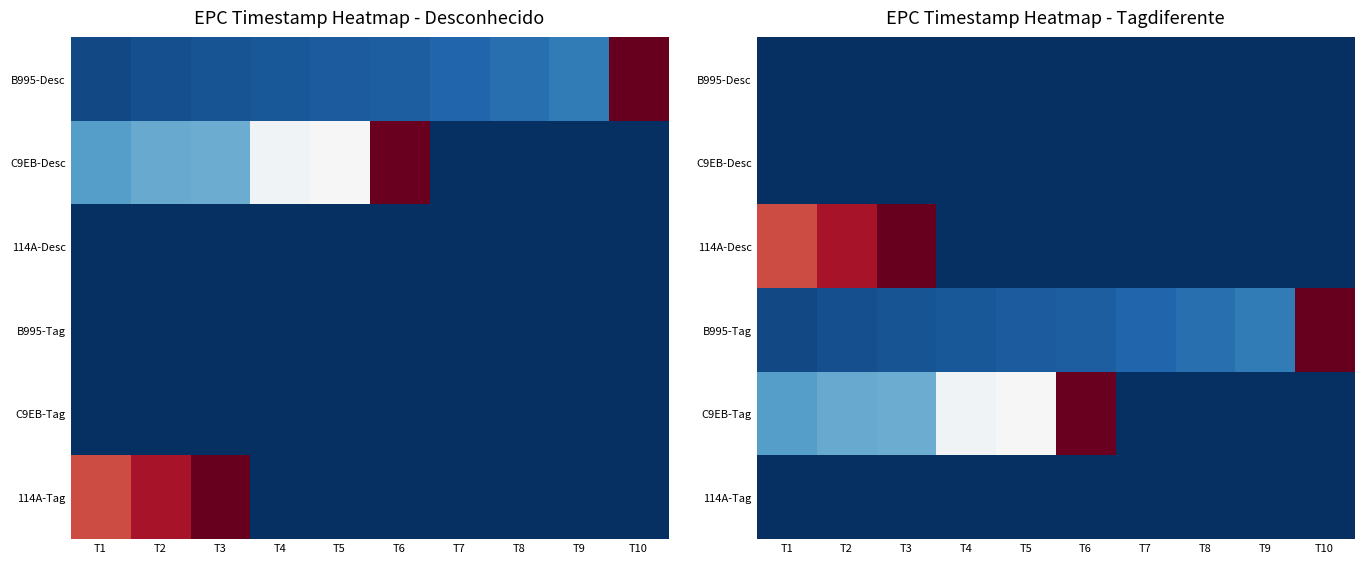

Is the value of C9EB-Desc at T6 greater than the value of 114A-Desc at T4?

No